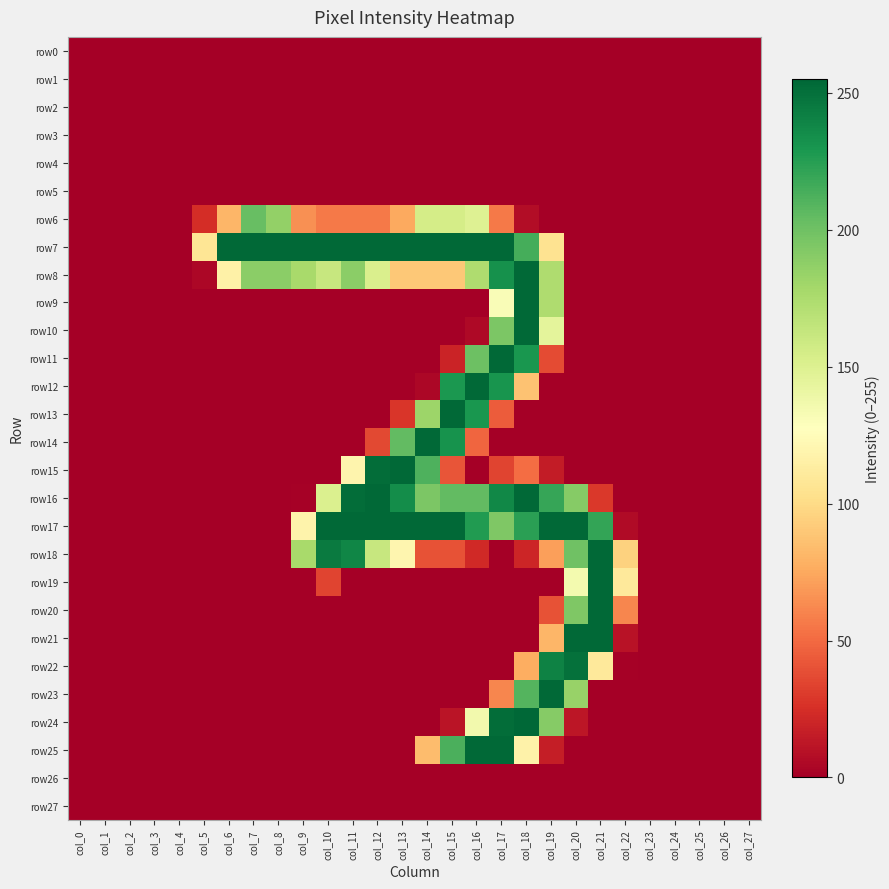

Rank the series by their maximum value, from highest to lowest.

row24, row7, row8, row9, row10, row11, row12, row13, row14, row15, row16, row17, row18, row19, row20, row21, row23, row25, row22, row6, row0, row1, row2, row3, row4, row5, row26, row27